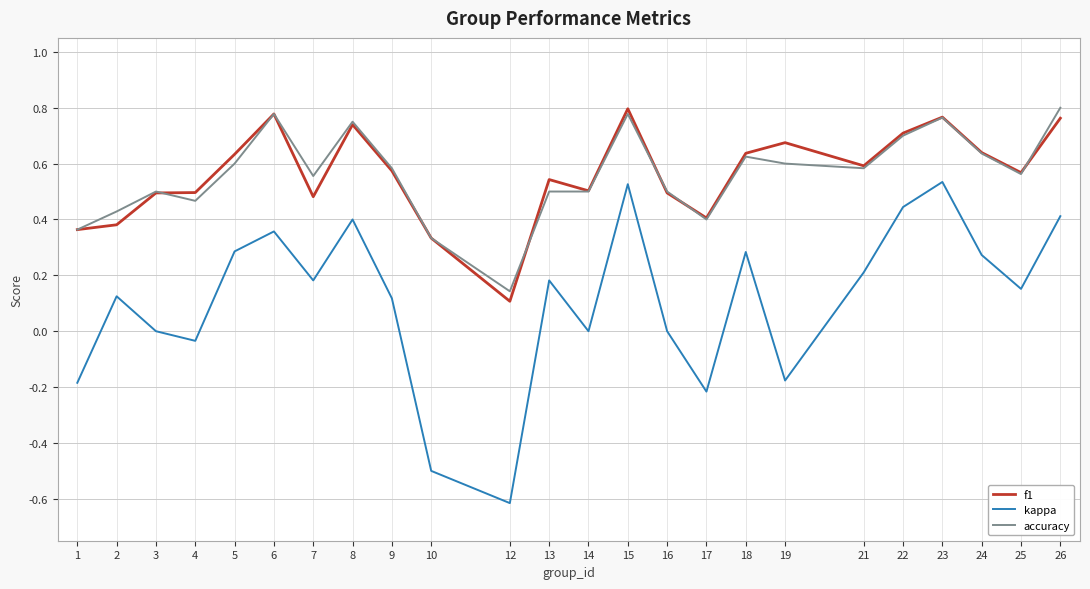

Which category has the lowest value across all series?

12